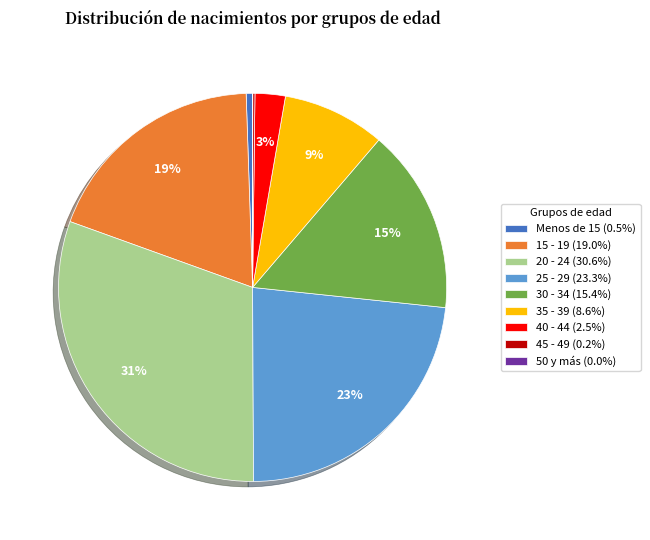

Does 25 - 29 (23.3%) represent more than half of the total?

No